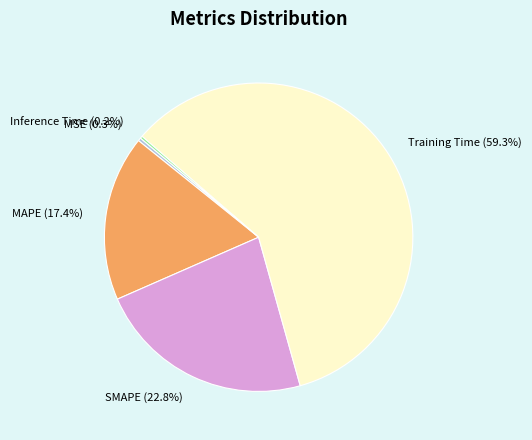

Which category has the biggest portion of the pie?

Training Time